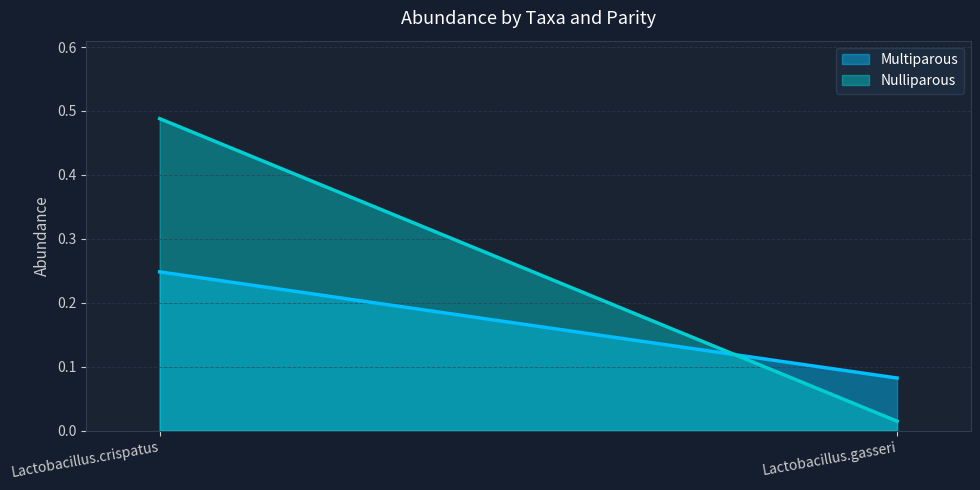

Reading right to left, what are all the values shown in this chart?

Multiparous: 0.1	0.2
Nulliparous: 0.0	0.5